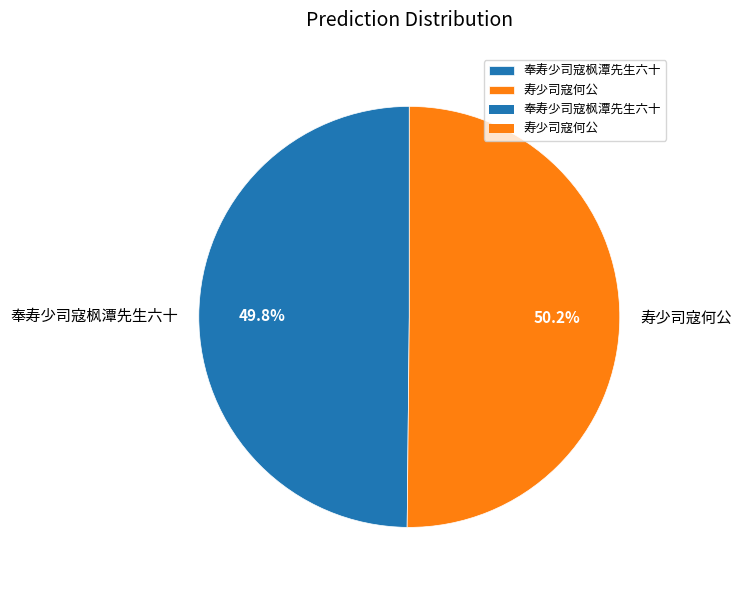

How many segments does this pie chart have?

2